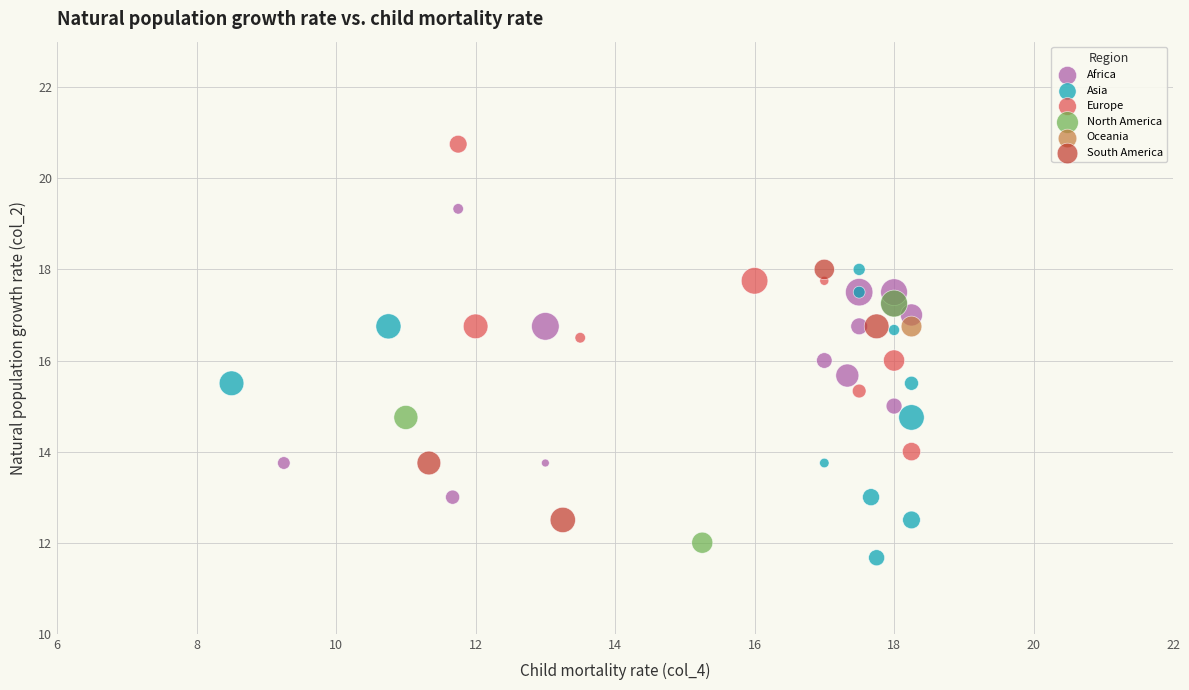

Which series reaches the maximum Y coordinate?

Europe